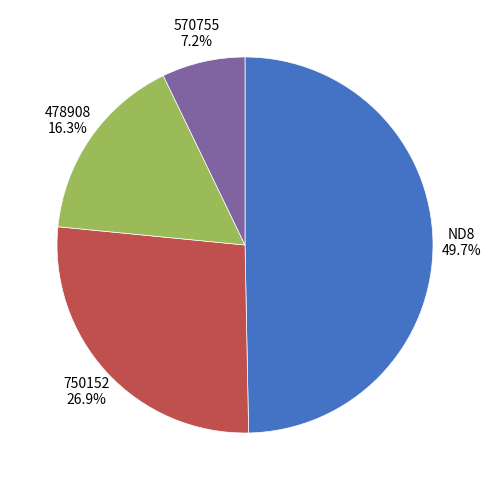

How many segments does this pie chart have?

4